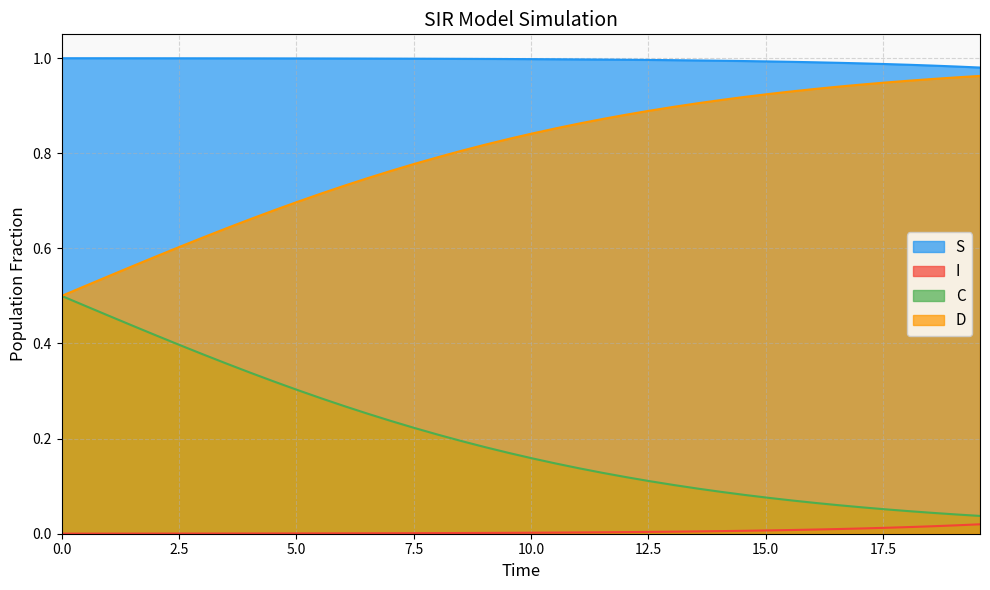

Which series has the largest total across all categories?

S